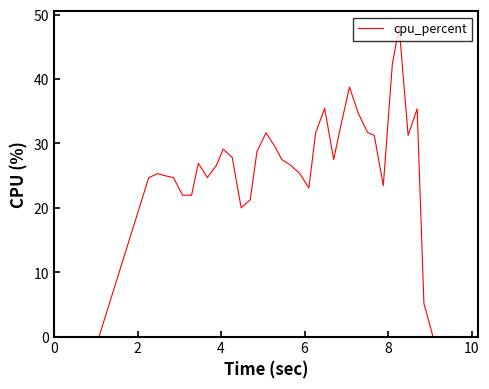

What is the maximum value shown in the chart?

48.1